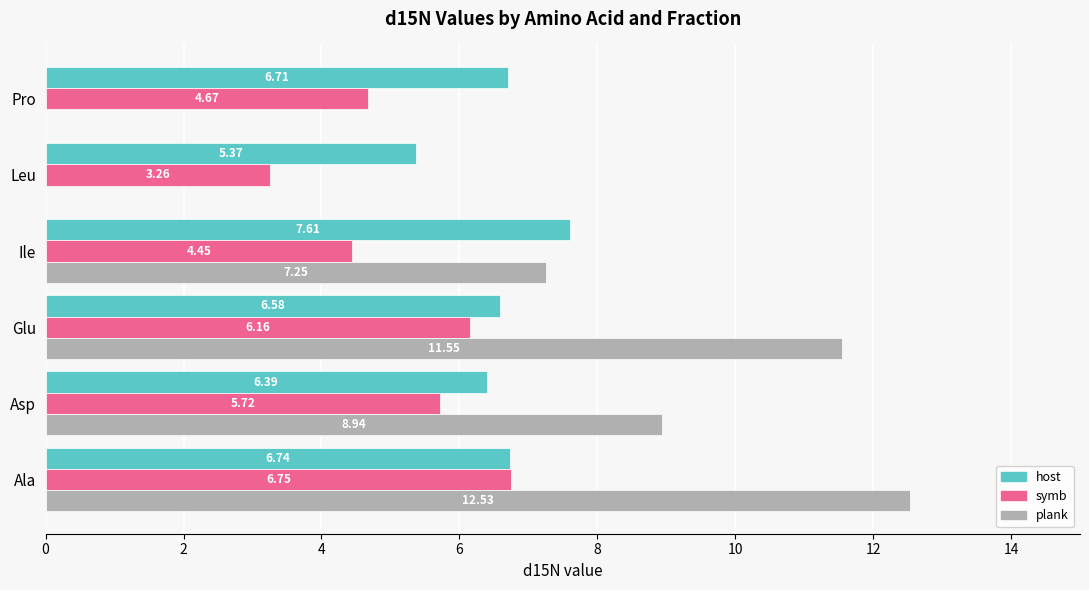

At which category is the sum across all series the highest?

Ala